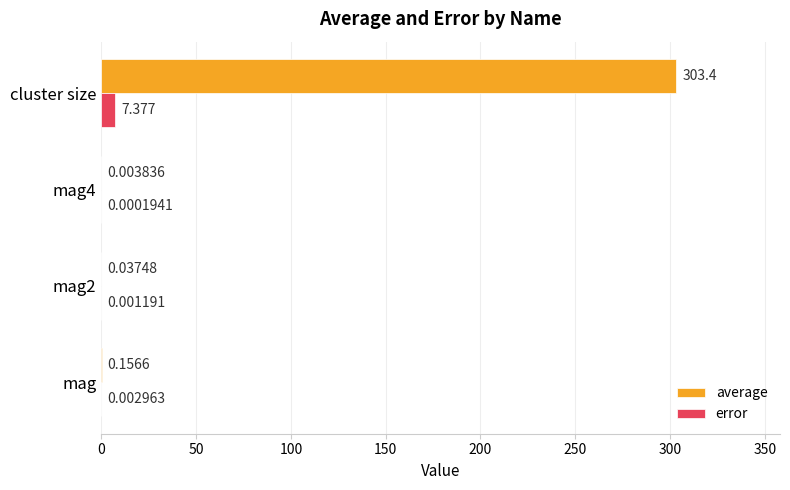

At which category is the sum across all series the highest?

cluster size